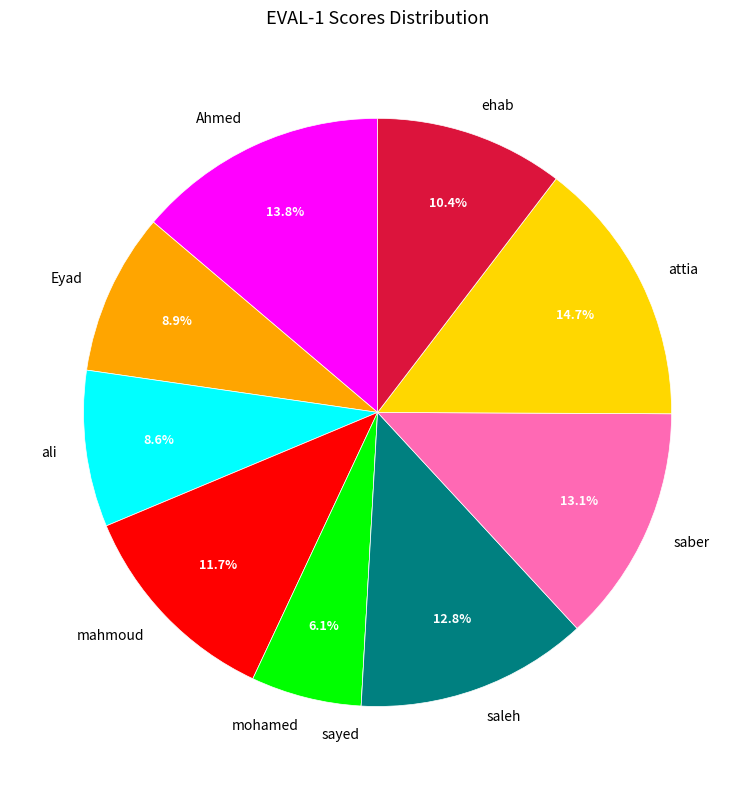

What is the largest slice in the pie chart?

attia